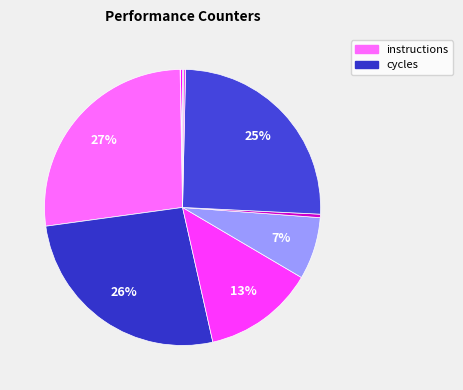

How many segments does this pie chart have?

10